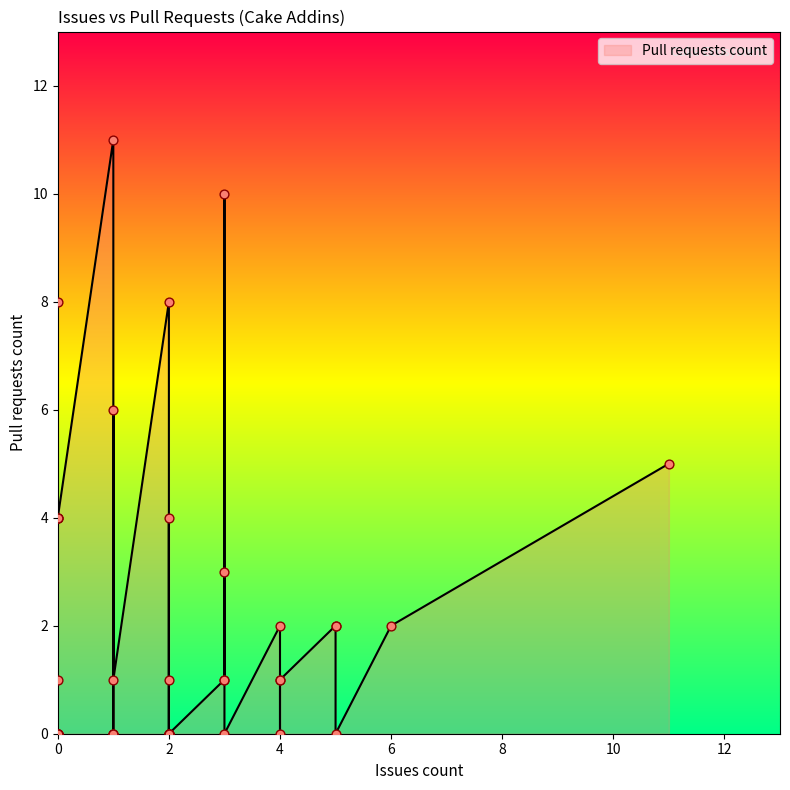

What is the change in value from 0 to 0?

-8